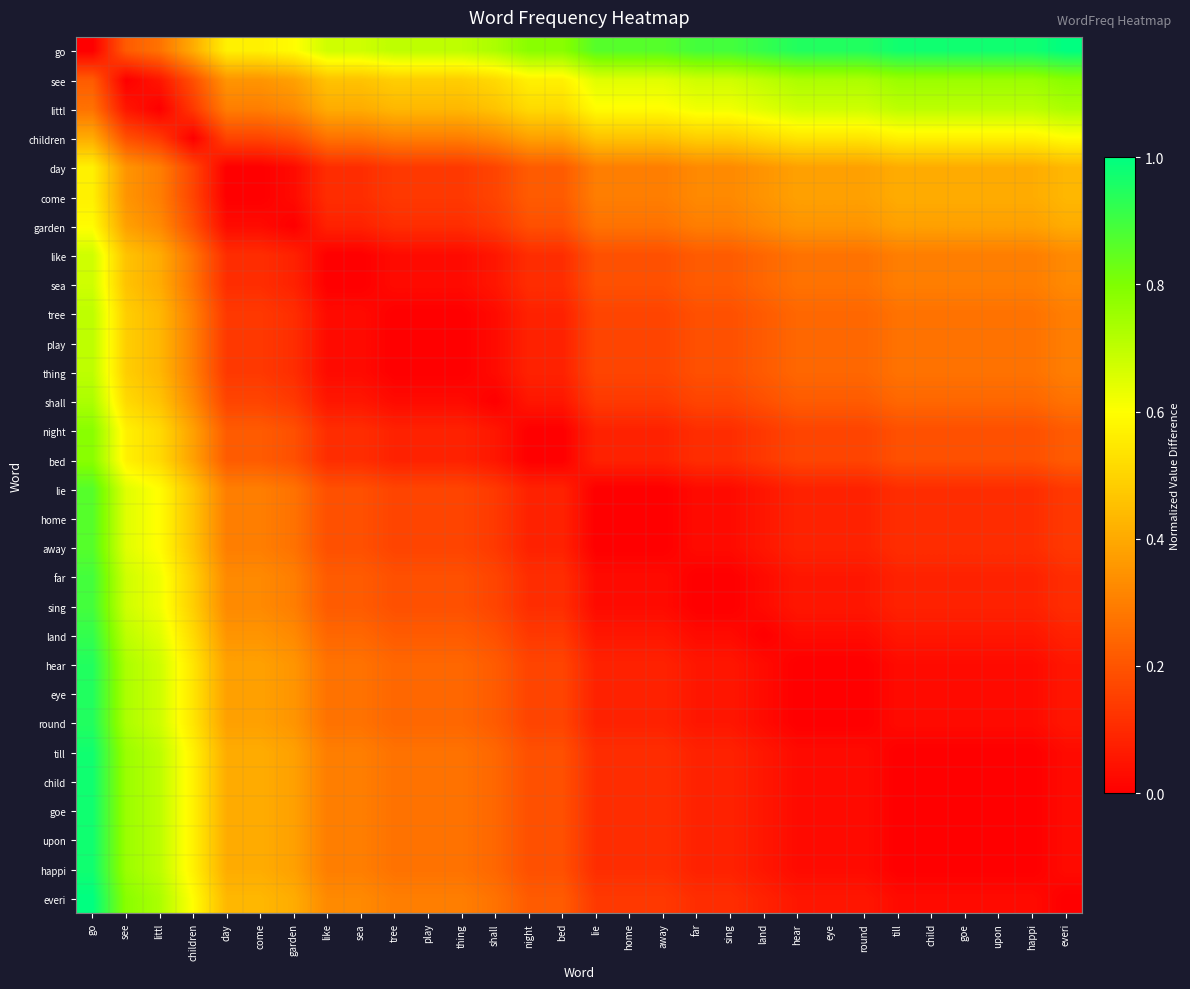

Reading left to right, what are all the values shown in this chart?

go: go=0.0	see=0.2	littl=0.3	children=0.4	day=0.6	come=0.6	garden=0.6	like=0.7	sea=0.7	tree=0.7	play=0.7	thing=0.7	shall=0.7	night=0.8	bed=0.8	lie=0.9	home=0.9	away=0.9	far=0.9	sing=0.9	land=0.9	hear=0.9	eye=0.9	round=0.9	till=1.0	child=1.0	goe=1.0	upon=1.0	happi=1.0	everi=1.0
see: go=0.2	see=0.0	littl=0.1	children=0.2	day=0.4	come=0.4	garden=0.4	like=0.5	sea=0.5	tree=0.5	play=0.5	thing=0.5	shall=0.5	night=0.6	bed=0.6	lie=0.6	home=0.6	away=0.6	far=0.7	sing=0.7	land=0.7	hear=0.7	eye=0.7	round=0.7	till=0.8	child=0.8	goe=0.8	upon=0.8	happi=0.8	everi=0.8
littl: go=0.3	see=0.1	littl=0.0	children=0.1	day=0.3	come=0.3	garden=0.3	like=0.4	sea=0.4	tree=0.4	play=0.4	thing=0.4	shall=0.5	night=0.5	bed=0.5	lie=0.6	home=0.6	away=0.6	far=0.6	sing=0.6	land=0.6	hear=0.7	eye=0.7	round=0.7	till=0.7	child=0.7	goe=0.7	upon=0.7	happi=0.7	everi=0.7
children: go=0.4	see=0.2	littl=0.1	children=0.0	day=0.2	come=0.2	garden=0.2	like=0.3	sea=0.3	tree=0.3	play=0.3	thing=0.3	shall=0.3	night=0.4	bed=0.4	lie=0.5	home=0.5	away=0.5	far=0.5	sing=0.5	land=0.5	hear=0.5	eye=0.5	round=0.5	till=0.6	child=0.6	goe=0.6	upon=0.6	happi=0.6	everi=0.6
day: go=0.6	see=0.4	littl=0.3	children=0.2	day=0.0	come=0.0	garden=0.0	like=0.1	sea=0.1	tree=0.1	play=0.1	thing=0.1	shall=0.2	night=0.2	bed=0.2	lie=0.3	home=0.3	away=0.3	far=0.3	sing=0.3	land=0.4	hear=0.4	eye=0.4	round=0.4	till=0.4	child=0.4	goe=0.4	upon=0.4	happi=0.4	everi=0.4
come: go=0.6	see=0.4	littl=0.3	children=0.2	day=0.0	come=0.0	garden=0.0	like=0.1	sea=0.1	tree=0.1	play=0.1	thing=0.1	shall=0.2	night=0.2	bed=0.2	lie=0.3	home=0.3	away=0.3	far=0.3	sing=0.3	land=0.4	hear=0.4	eye=0.4	round=0.4	till=0.4	child=0.4	goe=0.4	upon=0.4	happi=0.4	everi=0.4
garden: go=0.6	see=0.4	littl=0.3	children=0.2	day=0.0	come=0.0	garden=0.0	like=0.1	sea=0.1	tree=0.1	play=0.1	thing=0.1	shall=0.1	night=0.2	bed=0.2	lie=0.3	home=0.3	away=0.3	far=0.3	sing=0.3	land=0.3	hear=0.4	eye=0.4	round=0.4	till=0.4	child=0.4	goe=0.4	upon=0.4	happi=0.4	everi=0.4
like: go=0.7	see=0.5	littl=0.4	children=0.3	day=0.1	come=0.1	garden=0.1	like=0.0	sea=0.0	tree=0.0	play=0.0	thing=0.0	shall=0.1	night=0.1	bed=0.1	lie=0.2	home=0.2	away=0.2	far=0.2	sing=0.2	land=0.2	hear=0.3	eye=0.3	round=0.3	till=0.3	child=0.3	goe=0.3	upon=0.3	happi=0.3	everi=0.3
sea: go=0.7	see=0.5	littl=0.4	children=0.3	day=0.1	come=0.1	garden=0.1	like=0.0	sea=0.0	tree=0.0	play=0.0	thing=0.0	shall=0.1	night=0.1	bed=0.1	lie=0.2	home=0.2	away=0.2	far=0.2	sing=0.2	land=0.2	hear=0.3	eye=0.3	round=0.3	till=0.3	child=0.3	goe=0.3	upon=0.3	happi=0.3	everi=0.3
tree: go=0.7	see=0.5	littl=0.4	children=0.3	day=0.1	come=0.1	garden=0.1	like=0.0	sea=0.0	tree=0.0	play=0.0	thing=0.0	shall=0.0	night=0.1	bed=0.1	lie=0.2	home=0.2	away=0.2	far=0.2	sing=0.2	land=0.2	hear=0.2	eye=0.2	round=0.2	till=0.3	child=0.3	goe=0.3	upon=0.3	happi=0.3	everi=0.3
play: go=0.7	see=0.5	littl=0.4	children=0.3	day=0.1	come=0.1	garden=0.1	like=0.0	sea=0.0	tree=0.0	play=0.0	thing=0.0	shall=0.0	night=0.1	bed=0.1	lie=0.2	home=0.2	away=0.2	far=0.2	sing=0.2	land=0.2	hear=0.2	eye=0.2	round=0.2	till=0.3	child=0.3	goe=0.3	upon=0.3	happi=0.3	everi=0.3
thing: go=0.7	see=0.5	littl=0.4	children=0.3	day=0.1	come=0.1	garden=0.1	like=0.0	sea=0.0	tree=0.0	play=0.0	thing=0.0	shall=0.0	night=0.1	bed=0.1	lie=0.2	home=0.2	away=0.2	far=0.2	sing=0.2	land=0.2	hear=0.2	eye=0.2	round=0.2	till=0.3	child=0.3	goe=0.3	upon=0.3	happi=0.3	everi=0.3
shall: go=0.7	see=0.5	littl=0.5	children=0.3	day=0.2	come=0.2	garden=0.1	like=0.1	sea=0.1	tree=0.0	play=0.0	thing=0.0	shall=0.0	night=0.1	bed=0.1	lie=0.1	home=0.1	away=0.1	far=0.2	sing=0.2	land=0.2	hear=0.2	eye=0.2	round=0.2	till=0.2	child=0.2	goe=0.2	upon=0.2	happi=0.2	everi=0.3
night: go=0.8	see=0.6	littl=0.5	children=0.4	day=0.2	come=0.2	garden=0.2	like=0.1	sea=0.1	tree=0.1	play=0.1	thing=0.1	shall=0.1	night=0.0	bed=0.0	lie=0.1	home=0.1	away=0.1	far=0.1	sing=0.1	land=0.1	hear=0.2	eye=0.2	round=0.2	till=0.2	child=0.2	goe=0.2	upon=0.2	happi=0.2	everi=0.2
bed: go=0.8	see=0.6	littl=0.5	children=0.4	day=0.2	come=0.2	garden=0.2	like=0.1	sea=0.1	tree=0.1	play=0.1	thing=0.1	shall=0.1	night=0.0	bed=0.0	lie=0.1	home=0.1	away=0.1	far=0.1	sing=0.1	land=0.1	hear=0.2	eye=0.2	round=0.2	till=0.2	child=0.2	goe=0.2	upon=0.2	happi=0.2	everi=0.2
lie: go=0.9	see=0.6	littl=0.6	children=0.5	day=0.3	come=0.3	garden=0.3	like=0.2	sea=0.2	tree=0.2	play=0.2	thing=0.2	shall=0.1	night=0.1	bed=0.1	lie=0.0	home=0.0	away=0.0	far=0.0	sing=0.0	land=0.1	hear=0.1	eye=0.1	round=0.1	till=0.1	child=0.1	goe=0.1	upon=0.1	happi=0.1	everi=0.1
home: go=0.9	see=0.6	littl=0.6	children=0.5	day=0.3	come=0.3	garden=0.3	like=0.2	sea=0.2	tree=0.2	play=0.2	thing=0.2	shall=0.1	night=0.1	bed=0.1	lie=0.0	home=0.0	away=0.0	far=0.0	sing=0.0	land=0.1	hear=0.1	eye=0.1	round=0.1	till=0.1	child=0.1	goe=0.1	upon=0.1	happi=0.1	everi=0.1
away: go=0.9	see=0.6	littl=0.6	children=0.5	day=0.3	come=0.3	garden=0.3	like=0.2	sea=0.2	tree=0.2	play=0.2	thing=0.2	shall=0.1	night=0.1	bed=0.1	lie=0.0	home=0.0	away=0.0	far=0.0	sing=0.0	land=0.1	hear=0.1	eye=0.1	round=0.1	till=0.1	child=0.1	goe=0.1	upon=0.1	happi=0.1	everi=0.1
far: go=0.9	see=0.7	littl=0.6	children=0.5	day=0.3	come=0.3	garden=0.3	like=0.2	sea=0.2	tree=0.2	play=0.2	thing=0.2	shall=0.2	night=0.1	bed=0.1	lie=0.0	home=0.0	away=0.0	far=0.0	sing=0.0	land=0.0	hear=0.1	eye=0.1	round=0.1	till=0.1	child=0.1	goe=0.1	upon=0.1	happi=0.1	everi=0.1
sing: go=0.9	see=0.7	littl=0.6	children=0.5	day=0.3	come=0.3	garden=0.3	like=0.2	sea=0.2	tree=0.2	play=0.2	thing=0.2	shall=0.2	night=0.1	bed=0.1	lie=0.0	home=0.0	away=0.0	far=0.0	sing=0.0	land=0.0	hear=0.1	eye=0.1	round=0.1	till=0.1	child=0.1	goe=0.1	upon=0.1	happi=0.1	everi=0.1
land: go=0.9	see=0.7	littl=0.6	children=0.5	day=0.4	come=0.4	garden=0.3	like=0.2	sea=0.2	tree=0.2	play=0.2	thing=0.2	shall=0.2	night=0.1	bed=0.1	lie=0.1	home=0.1	away=0.1	far=0.0	sing=0.0	land=0.0	hear=0.0	eye=0.0	round=0.0	till=0.1	child=0.1	goe=0.1	upon=0.1	happi=0.1	everi=0.1
hear: go=0.9	see=0.7	littl=0.7	children=0.5	day=0.4	come=0.4	garden=0.4	like=0.3	sea=0.3	tree=0.2	play=0.2	thing=0.2	shall=0.2	night=0.2	bed=0.2	lie=0.1	home=0.1	away=0.1	far=0.1	sing=0.1	land=0.0	hear=0.0	eye=0.0	round=0.0	till=0.0	child=0.0	goe=0.0	upon=0.0	happi=0.0	everi=0.1
eye: go=0.9	see=0.7	littl=0.7	children=0.5	day=0.4	come=0.4	garden=0.4	like=0.3	sea=0.3	tree=0.2	play=0.2	thing=0.2	shall=0.2	night=0.2	bed=0.2	lie=0.1	home=0.1	away=0.1	far=0.1	sing=0.1	land=0.0	hear=0.0	eye=0.0	round=0.0	till=0.0	child=0.0	goe=0.0	upon=0.0	happi=0.0	everi=0.1
round: go=0.9	see=0.7	littl=0.7	children=0.5	day=0.4	come=0.4	garden=0.4	like=0.3	sea=0.3	tree=0.2	play=0.2	thing=0.2	shall=0.2	night=0.2	bed=0.2	lie=0.1	home=0.1	away=0.1	far=0.1	sing=0.1	land=0.0	hear=0.0	eye=0.0	round=0.0	till=0.0	child=0.0	goe=0.0	upon=0.0	happi=0.0	everi=0.1
till: go=1.0	see=0.8	littl=0.7	children=0.6	day=0.4	come=0.4	garden=0.4	like=0.3	sea=0.3	tree=0.3	play=0.3	thing=0.3	shall=0.2	night=0.2	bed=0.2	lie=0.1	home=0.1	away=0.1	far=0.1	sing=0.1	land=0.1	hear=0.0	eye=0.0	round=0.0	till=0.0	child=0.0	goe=0.0	upon=0.0	happi=0.0	everi=0.0
child: go=1.0	see=0.8	littl=0.7	children=0.6	day=0.4	come=0.4	garden=0.4	like=0.3	sea=0.3	tree=0.3	play=0.3	thing=0.3	shall=0.2	night=0.2	bed=0.2	lie=0.1	home=0.1	away=0.1	far=0.1	sing=0.1	land=0.1	hear=0.0	eye=0.0	round=0.0	till=0.0	child=0.0	goe=0.0	upon=0.0	happi=0.0	everi=0.0
goe: go=1.0	see=0.8	littl=0.7	children=0.6	day=0.4	come=0.4	garden=0.4	like=0.3	sea=0.3	tree=0.3	play=0.3	thing=0.3	shall=0.2	night=0.2	bed=0.2	lie=0.1	home=0.1	away=0.1	far=0.1	sing=0.1	land=0.1	hear=0.0	eye=0.0	round=0.0	till=0.0	child=0.0	goe=0.0	upon=0.0	happi=0.0	everi=0.0
upon: go=1.0	see=0.8	littl=0.7	children=0.6	day=0.4	come=0.4	garden=0.4	like=0.3	sea=0.3	tree=0.3	play=0.3	thing=0.3	shall=0.2	night=0.2	bed=0.2	lie=0.1	home=0.1	away=0.1	far=0.1	sing=0.1	land=0.1	hear=0.0	eye=0.0	round=0.0	till=0.0	child=0.0	goe=0.0	upon=0.0	happi=0.0	everi=0.0
happi: go=1.0	see=0.8	littl=0.7	children=0.6	day=0.4	come=0.4	garden=0.4	like=0.3	sea=0.3	tree=0.3	play=0.3	thing=0.3	shall=0.2	night=0.2	bed=0.2	lie=0.1	home=0.1	away=0.1	far=0.1	sing=0.1	land=0.1	hear=0.0	eye=0.0	round=0.0	till=0.0	child=0.0	goe=0.0	upon=0.0	happi=0.0	everi=0.0
everi: go=1.0	see=0.8	littl=0.7	children=0.6	day=0.4	come=0.4	garden=0.4	like=0.3	sea=0.3	tree=0.3	play=0.3	thing=0.3	shall=0.3	night=0.2	bed=0.2	lie=0.1	home=0.1	away=0.1	far=0.1	sing=0.1	land=0.1	hear=0.1	eye=0.1	round=0.1	till=0.0	child=0.0	goe=0.0	upon=0.0	happi=0.0	everi=0.0